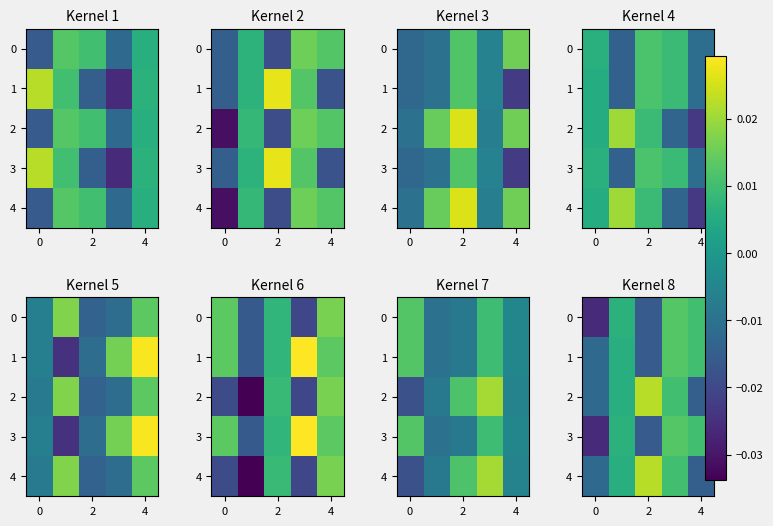

How many data points in 1 are less than 0?

2